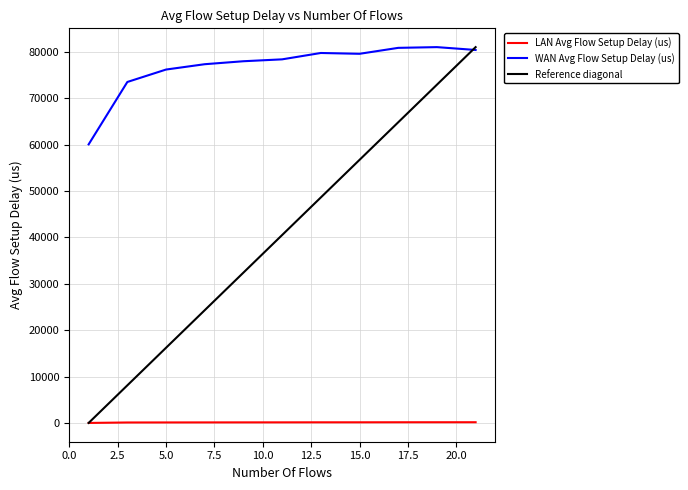

True or false: WAN Avg Flow Setup Delay (us) and LAN Avg Flow Setup Delay (us) intersect in this chart.

False